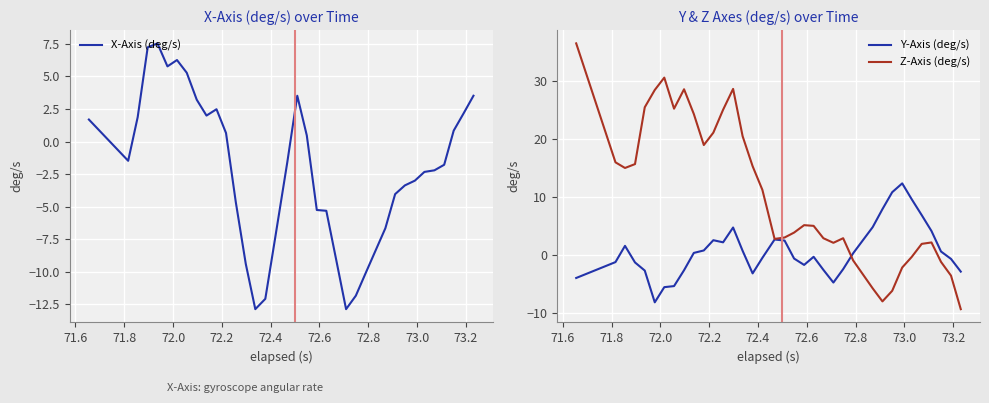

Reading left to right, extract all data points from this chart.

X-Axis (deg/s): 1.7	-1.5	1.9	7.2	7.5	5.8	6.3	5.3	3.2	2.0	2.5	0.7	-4.7	-9.4	-12.9	-12.1	-7.5	-1.6	3.5	0.5	-5.3	-5.3	-9.0	-12.9	-11.8	-10.1	-6.7	-4.0	-3.4	-3.0	-2.3	-2.2	-1.8	0.8	2.2	3.5
Y-Axis (deg/s): -4.0	-1.2	1.6	-1.3	-2.7	-8.2	-5.6	-5.4	-2.6	0.3	0.8	2.5	2.2	4.7	0.7	-3.2	-0.5	2.7	2.5	-0.6	-1.7	-0.3	-2.6	-4.8	-2.5	0.3	4.8	7.9	10.8	12.4	9.6	6.9	4.1	0.6	-0.7	-2.9
Z-Axis (deg/s): 36.5	16.0	15.0	15.7	25.5	28.5	30.6	25.3	28.6	24.3	19.0	21.1	25.1	28.7	20.5	15.3	11.2	2.8	3.0	3.9	5.1	5.0	2.9	2.1	2.9	-1.0	-5.8	-8.0	-6.2	-2.2	-0.4	1.9	2.1	-1.2	-3.6	-9.4